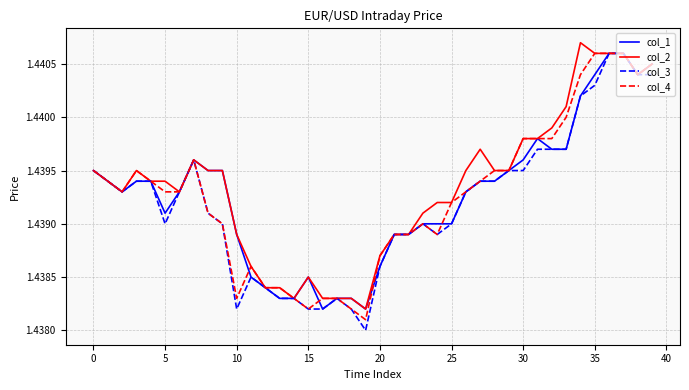

What are all the series names shown in the legend?

col_1, col_2, col_3, col_4